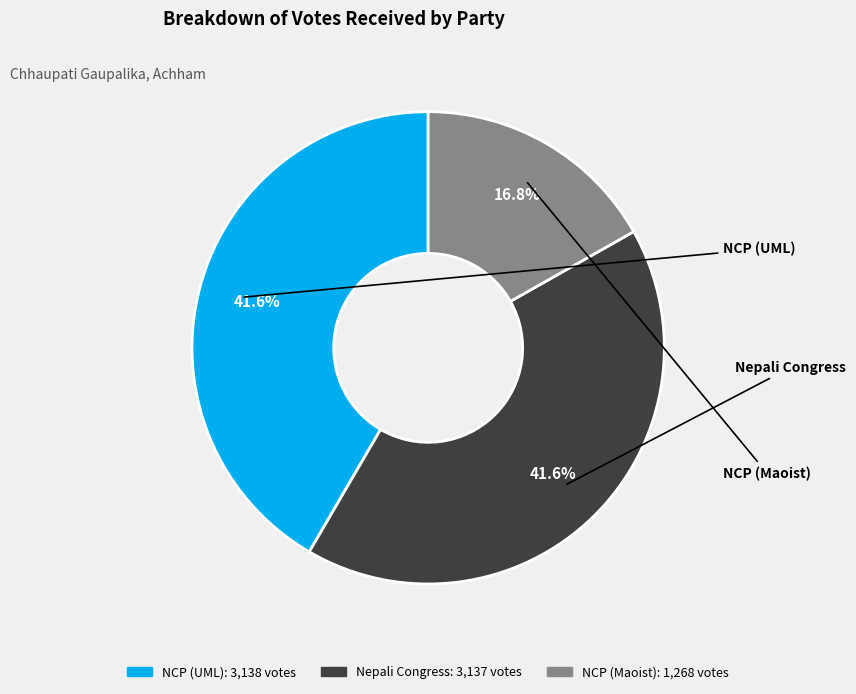

To the nearest percent, what is the difference between the largest and smallest slice percentages?

25%